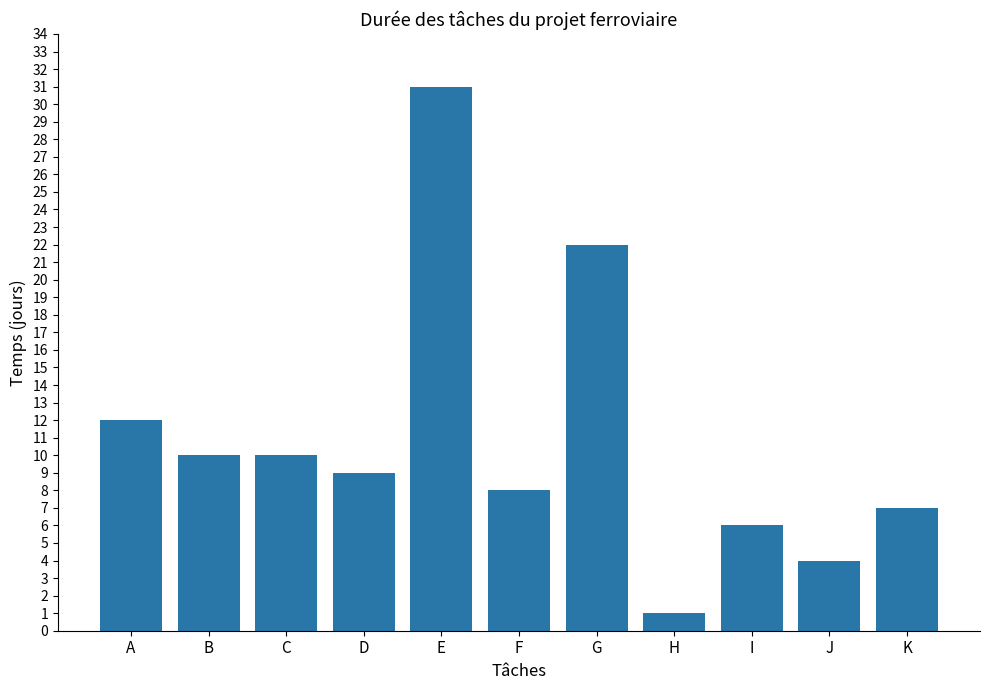

At which label does the data first exceed 9?

A